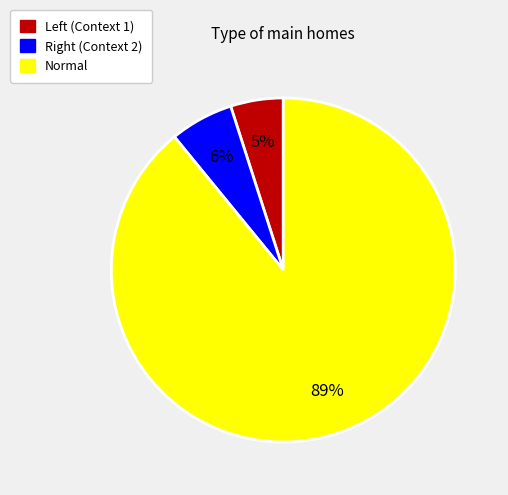

Which category has the smallest portion of the pie?

Left